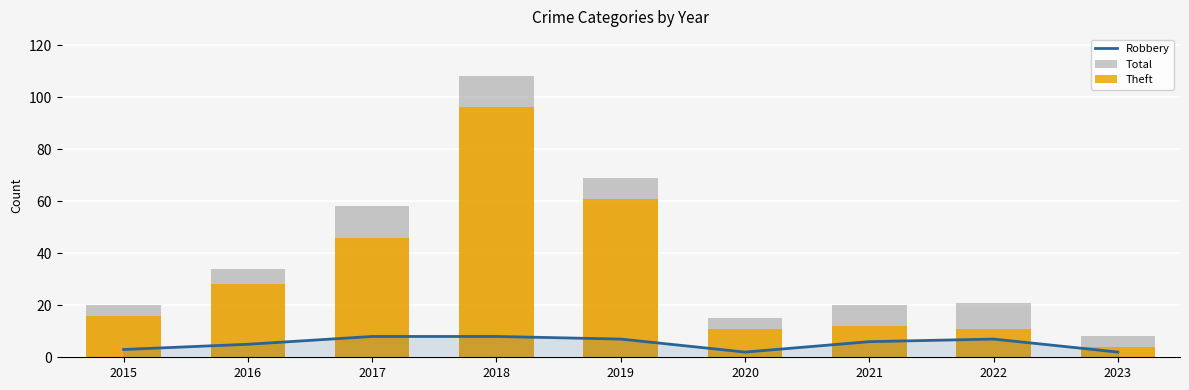

What is the value of the Robbery bar at the 8th from the left?

7